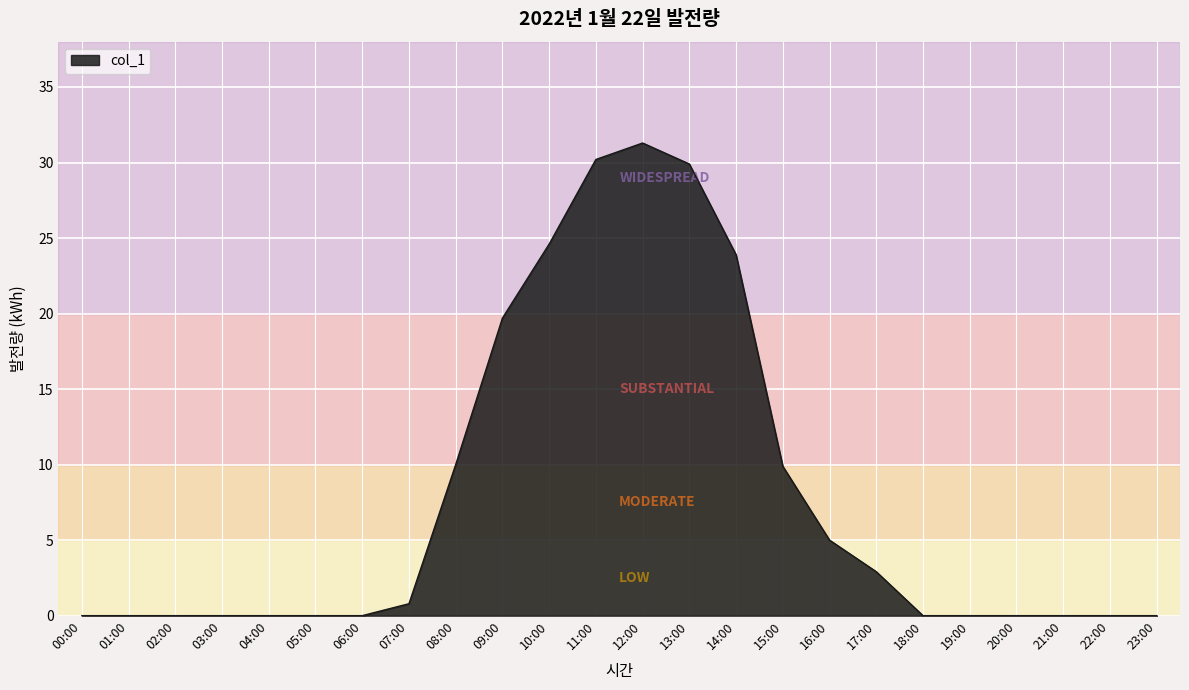

What is the difference between the second highest and second lowest values?

30.2